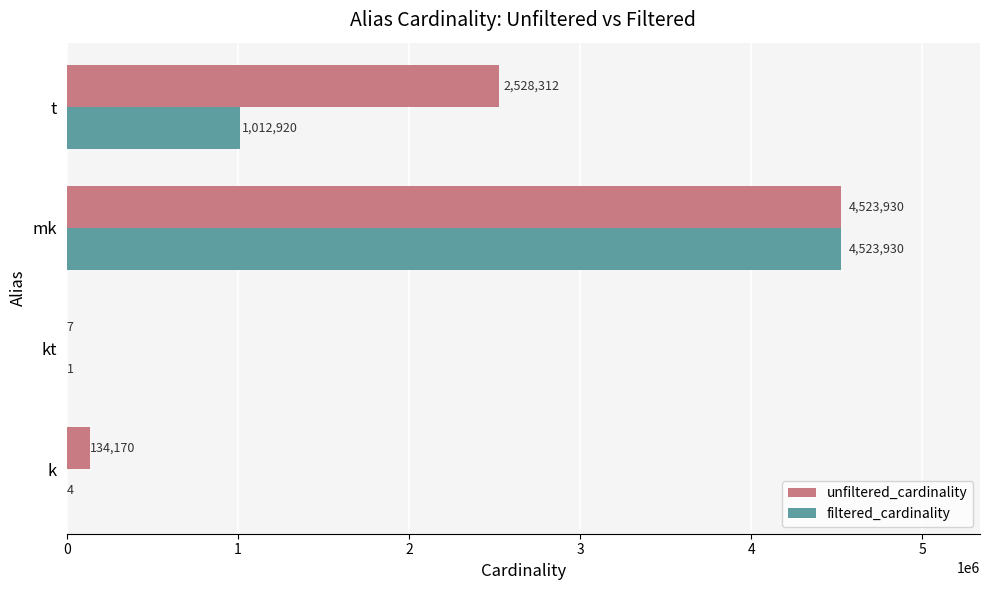

Which series changed the most between mk and t?

filtered_cardinality